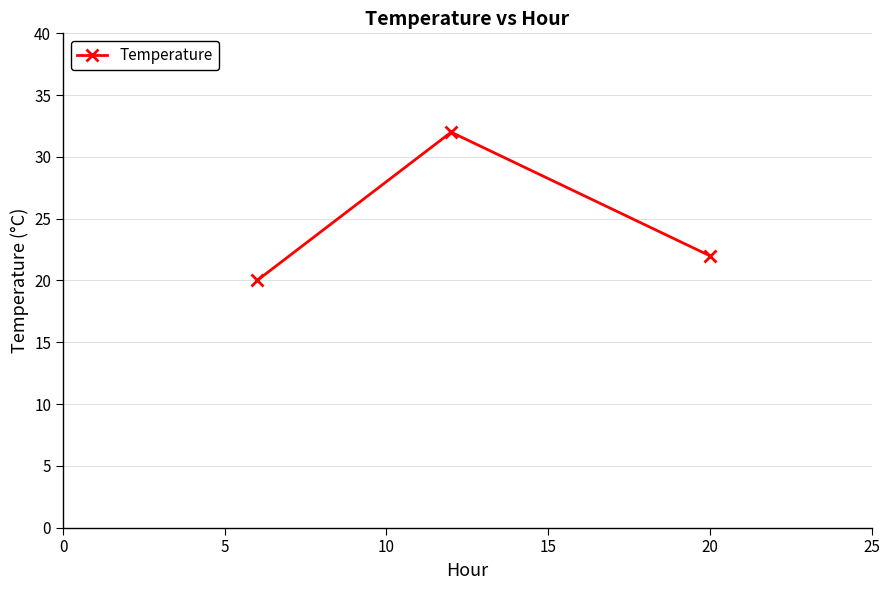

What is the smallest value displayed?

20